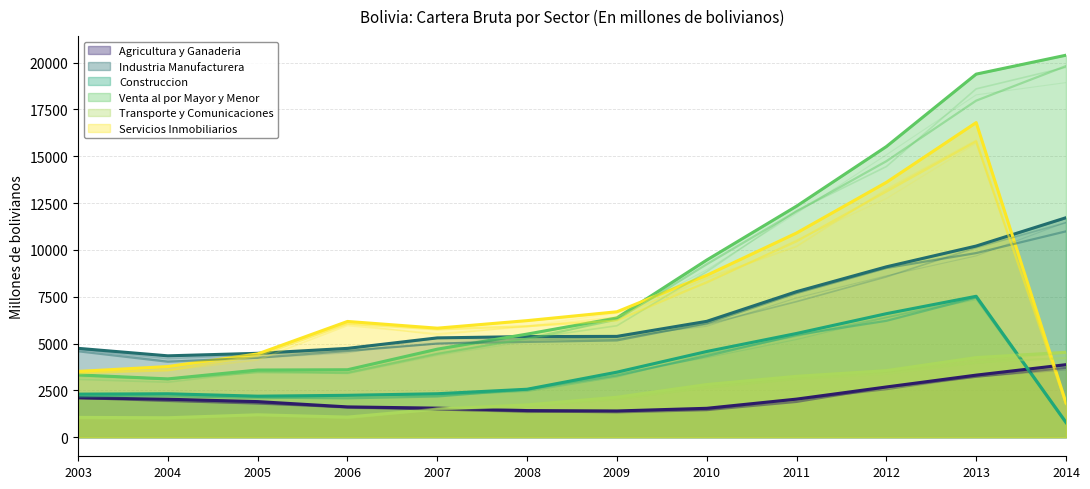

Reading left to right, list all the values displayed in this chart.

Agricultura y Ganaderia: 2108	2026	1900	1617	1550	1421	1400	1542	2033	2681	3314	3872
Industria Manufacturera: 4744	4344	4478	4742	5302	5372	5382	6186	7772	9097	10207	11719
Construccion: 2299	2318	2190	2236	2320	2560	3473	4576	5539	6595	7524	793
Venta al por Mayor y Menor: 3326	3112	3586	3601	4700	5505	6368	9459	12337	15518	19387	20397
Transporte y Comunicaciones: 1057	1038	1196	1073	1499	1725	2134	2812	3251	3555	4252	4531
Servicios Inmobiliarios: 3511	3772	4446	6180	5821	6224	6697	8644	10903	13607	16799	1831